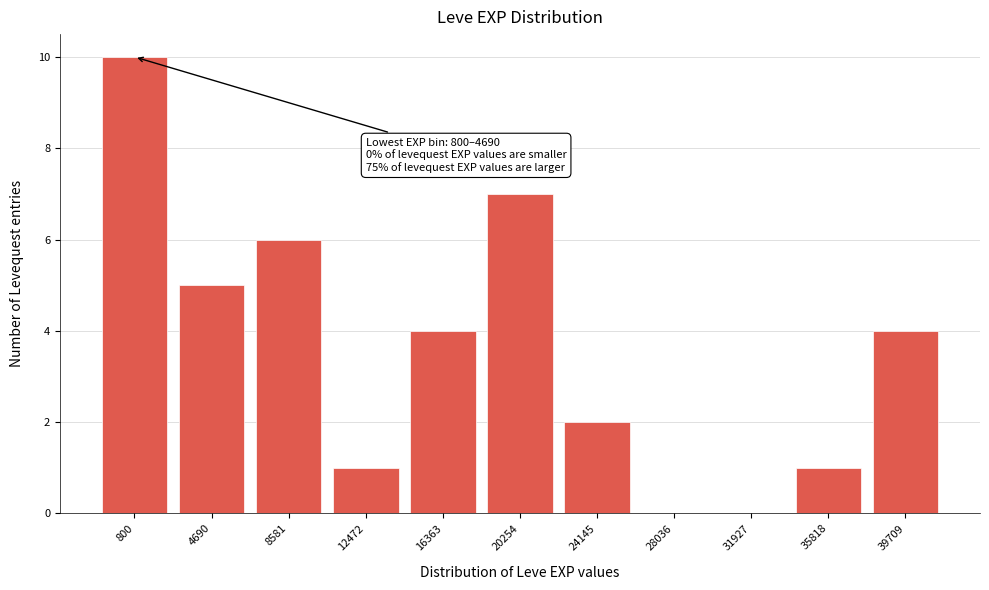

Reading left to right, list all the values displayed in this chart.

800=10	4690=5	8581=6	12472=1	16363=4	20254=7	24145=2	28036=0	31927=0	35818=1	39709=4